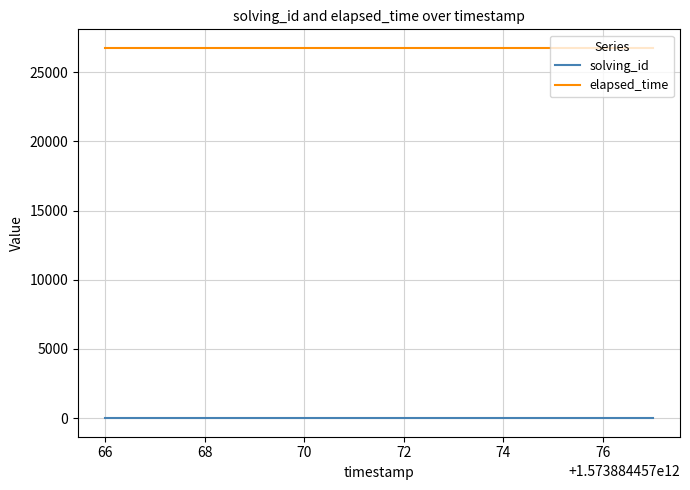

At how many categories does at least one series exceed 21435?

4